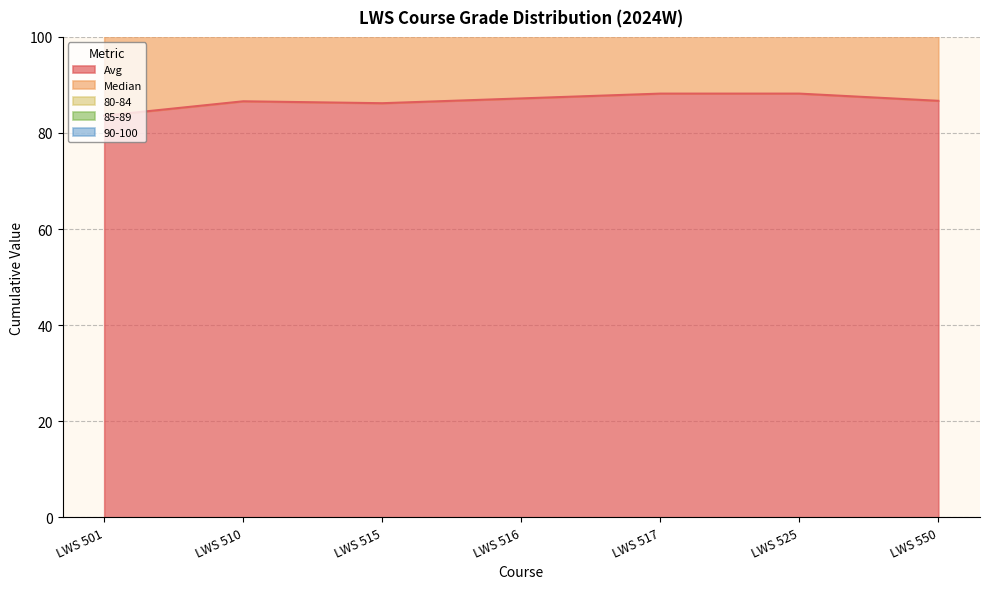

Between LWS 525 and LWS 501, which is larger?

LWS 525